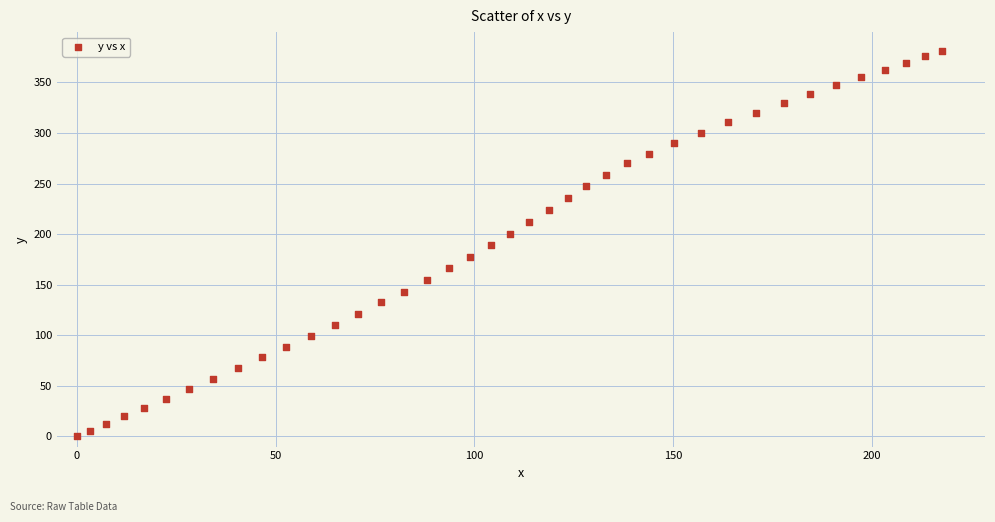

What is the range of Y values (max minus min)?

380.7